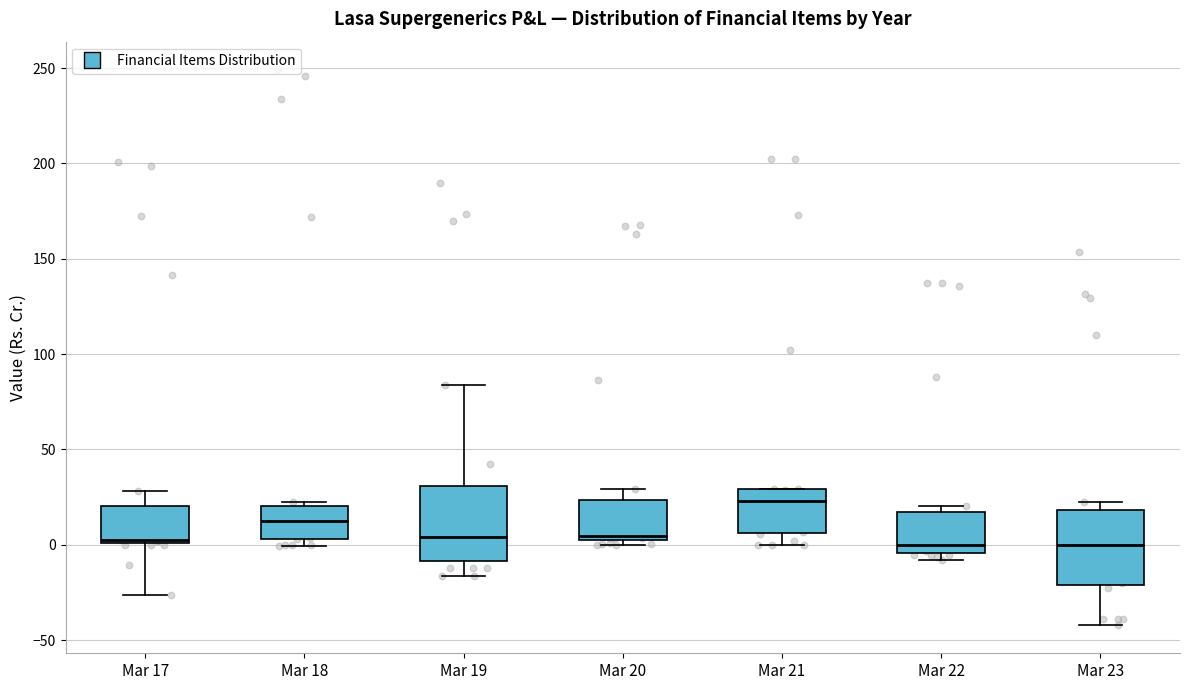

Reading left to right, transcribe this box plot: for each box, give where its median line is, the range the box spans, and where its two whiskers end, as read against the y-axis. The values are not printed on the chart, so give them approximately, as read against the axis.

Mar 17: median 0, box 0 to 20, whiskers -25 to 30
Mar 18: median 10, box 5 to 20, whiskers 0 to 25
Mar 19: median 5, box -10 to 30, whiskers -15 to 85
Mar 20: median 5, box 0 to 25, whiskers 0 (just below the box's lower edge) to 30
Mar 21: median 25, box 5 to 30, whiskers 0 to 30
Mar 22: median 0, box -5 to 15, whiskers -10 to 20
Mar 23: median 0, box -20 to 20, whiskers -40 to 25